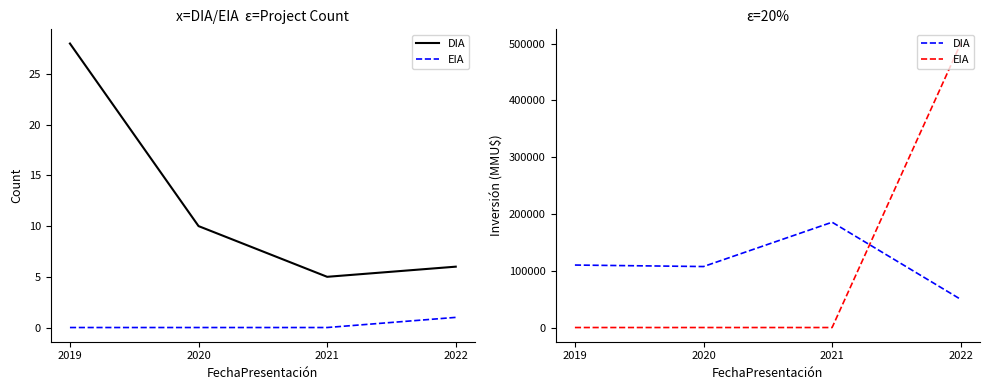

Which series changed the most between 2019 and 2020?

DIA